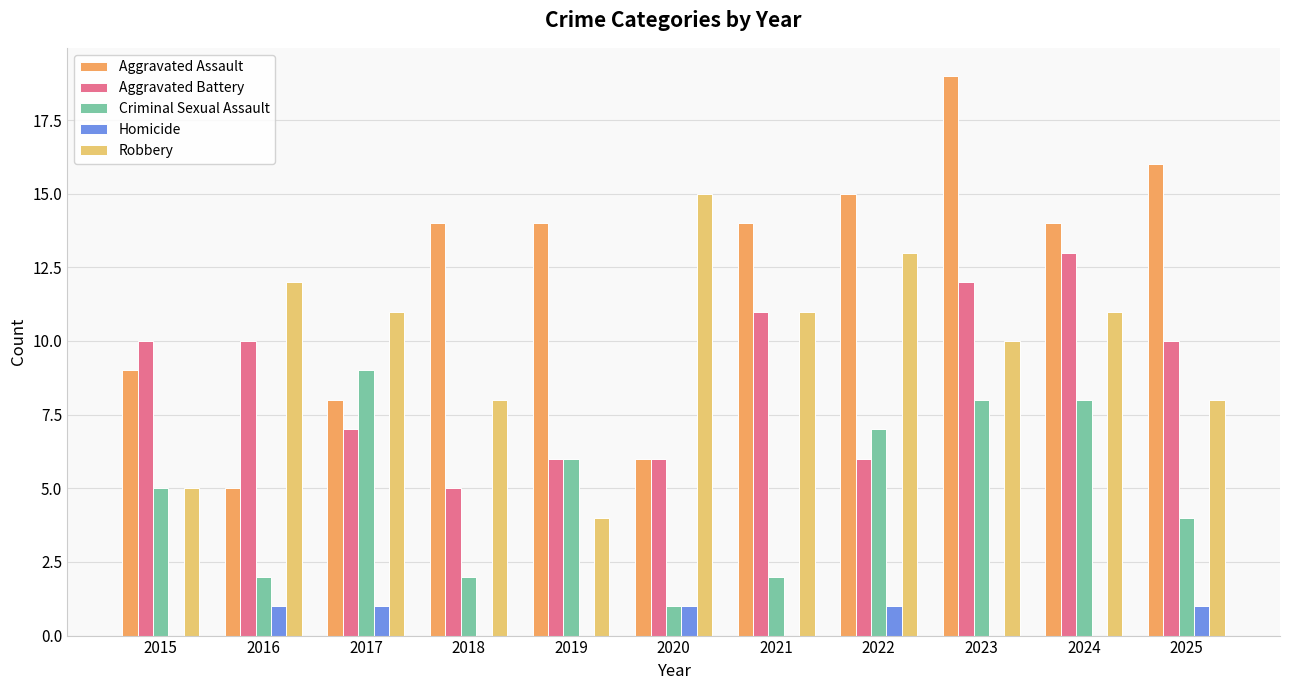

Between 2019 and 2021, which series saw the biggest shift?

Robbery